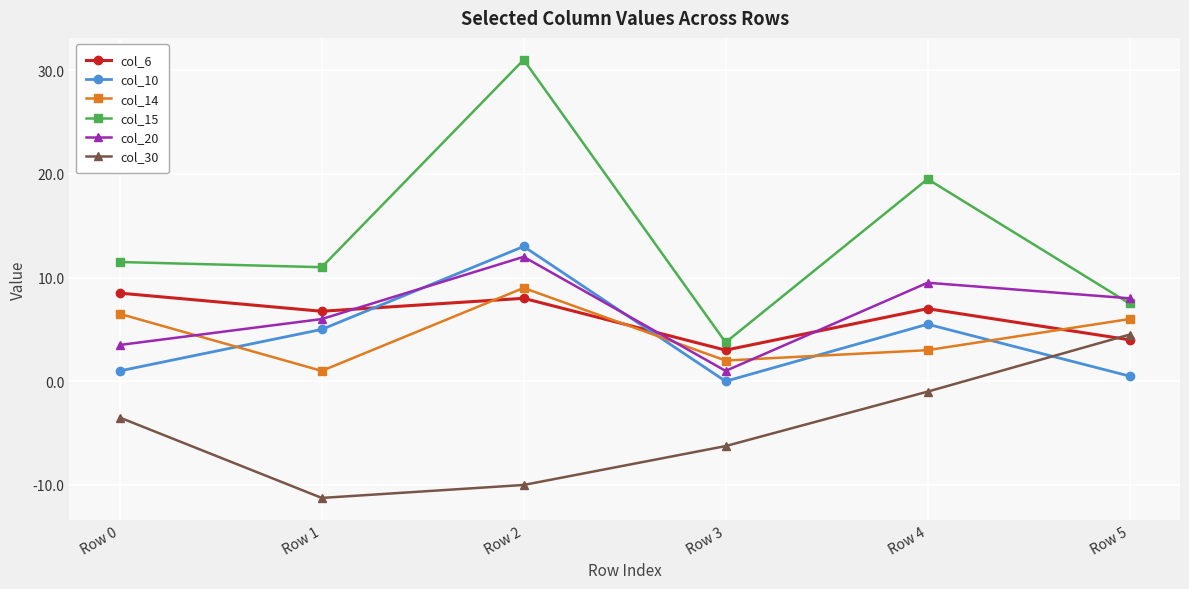

Where is col_15 nearest to the value 17?

Row 4